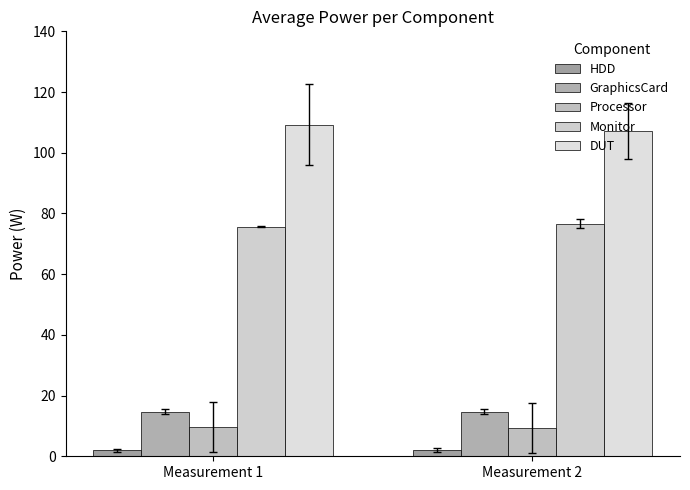

Which series has the widest spread of values?

DUT